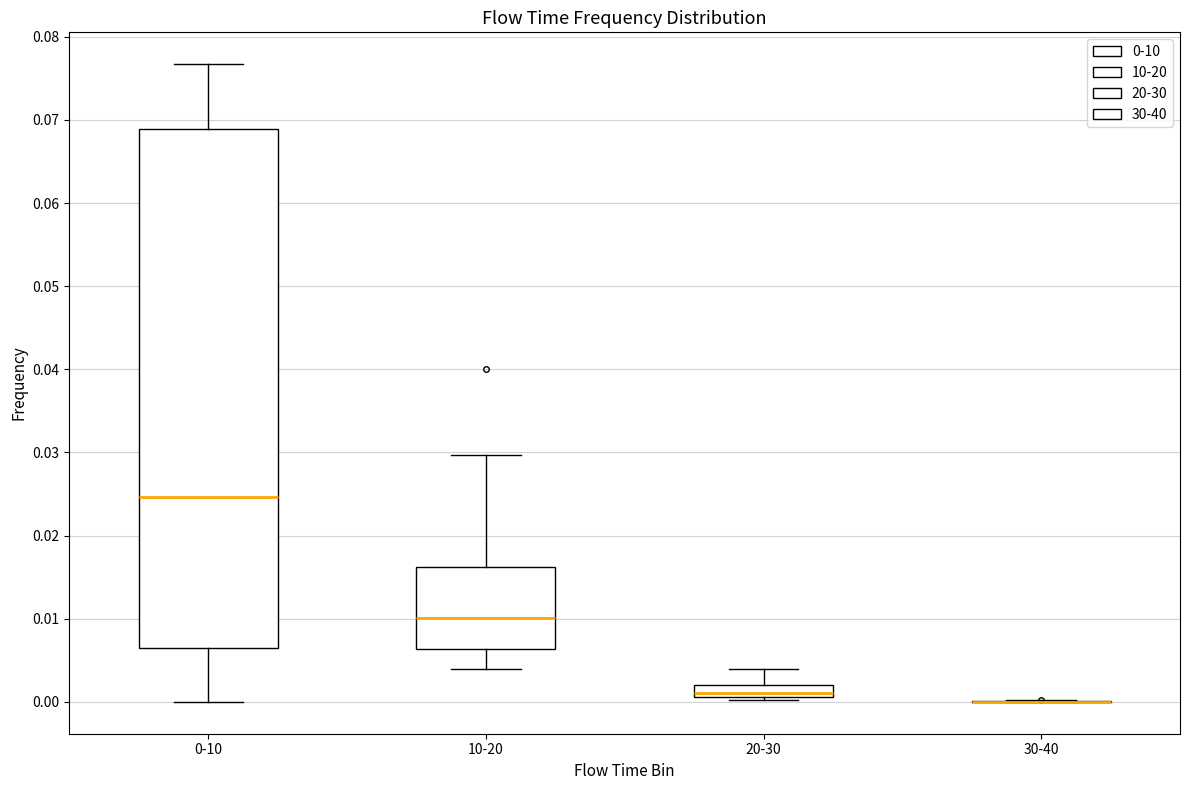

Comparing the boxes themselves (not the whiskers), which one is the tallest?

0-10